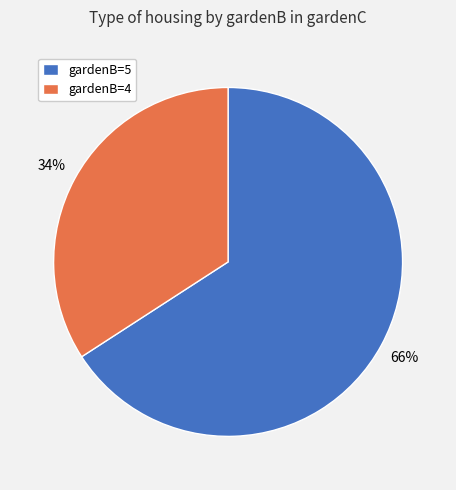

To the nearest percent, what is the combined percentage of gardenB=4 and gardenB=5?

100%